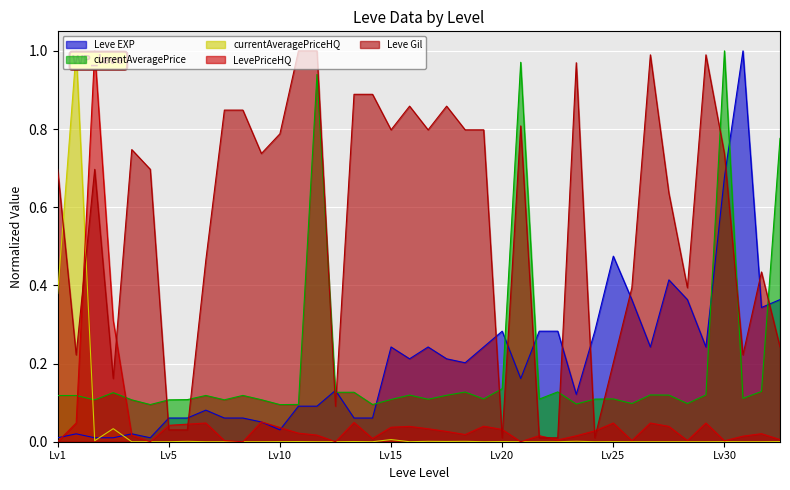

The Leve Gil series shows 0.3 at 20. True or false?

False